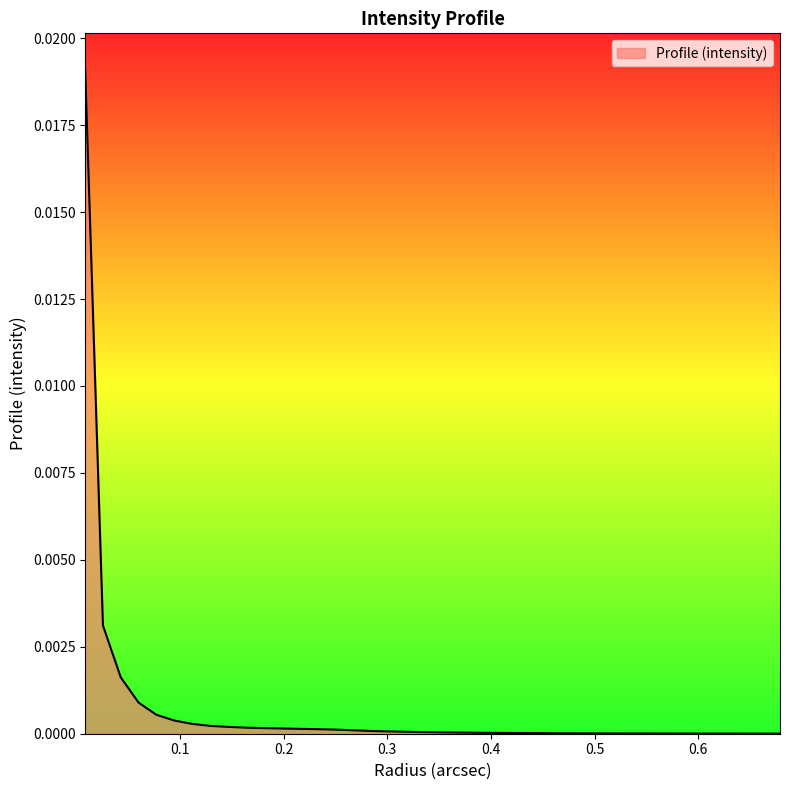

Does the chart display data point markers on the line(s)?

No